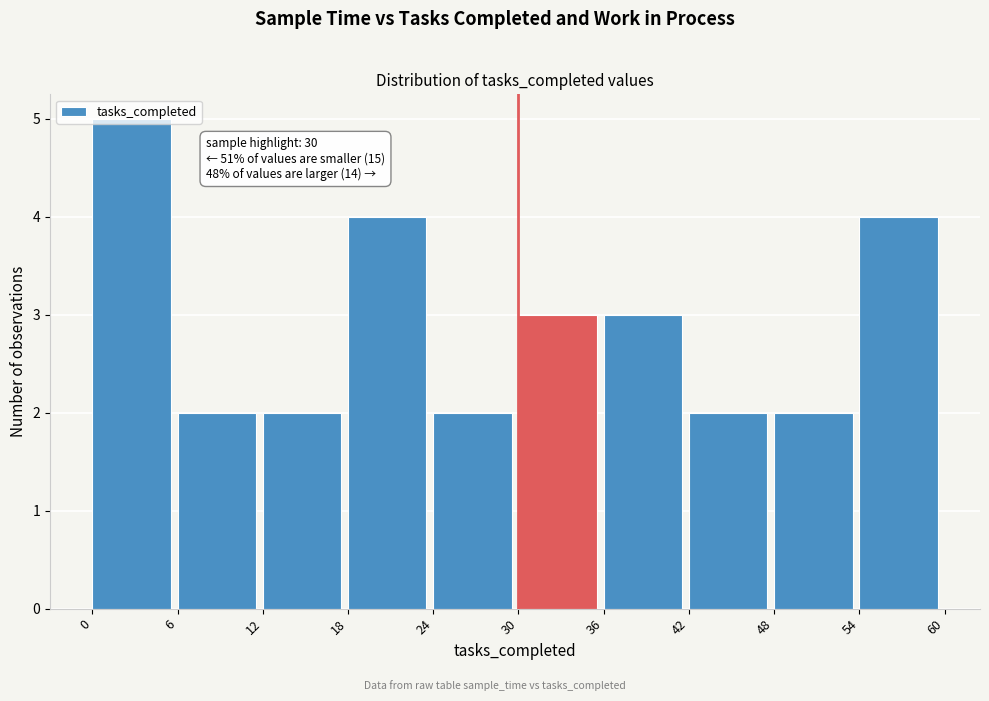

Over which range of the x-axis is the bar tallest?

0 to 6